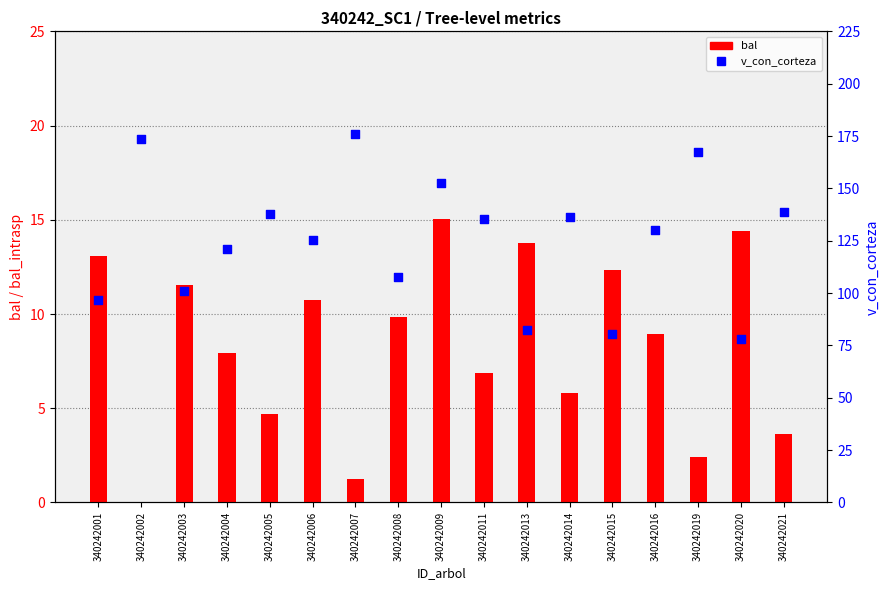

Which series has the largest Y range (max minus min)?

v_con_corteza